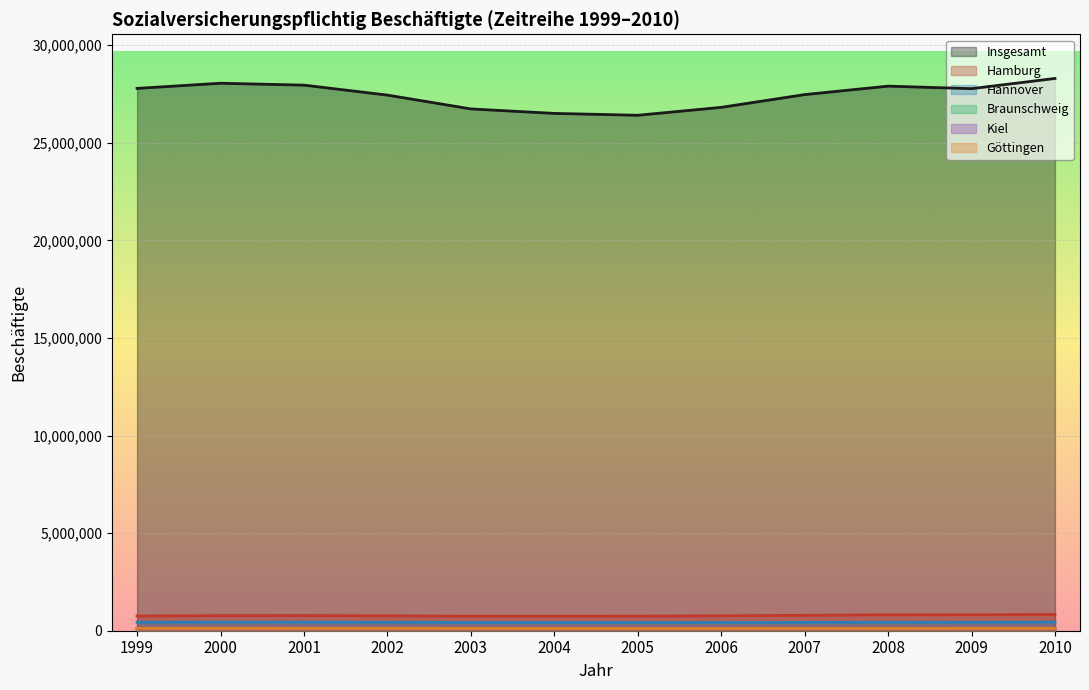

True or false: Hannover and Hamburg intersect in this chart.

False